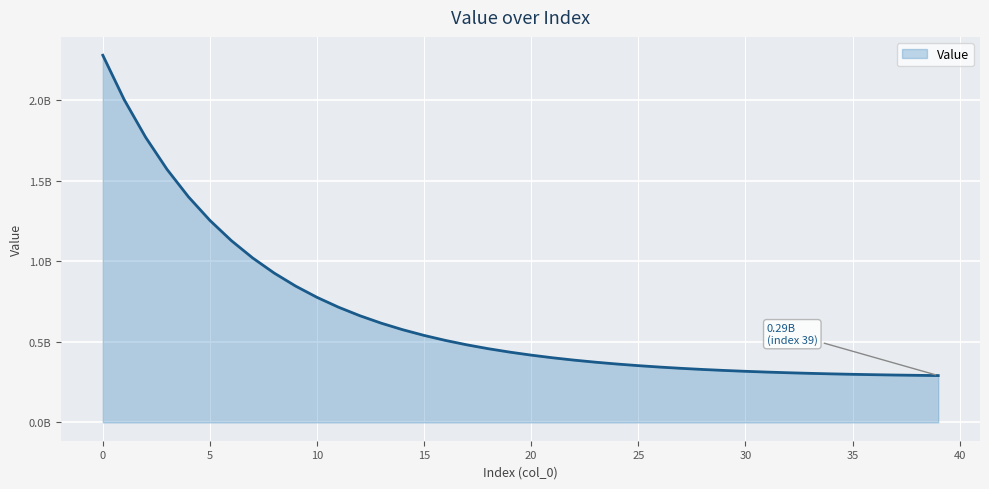

Does the chart display data point markers on the line(s)?

No